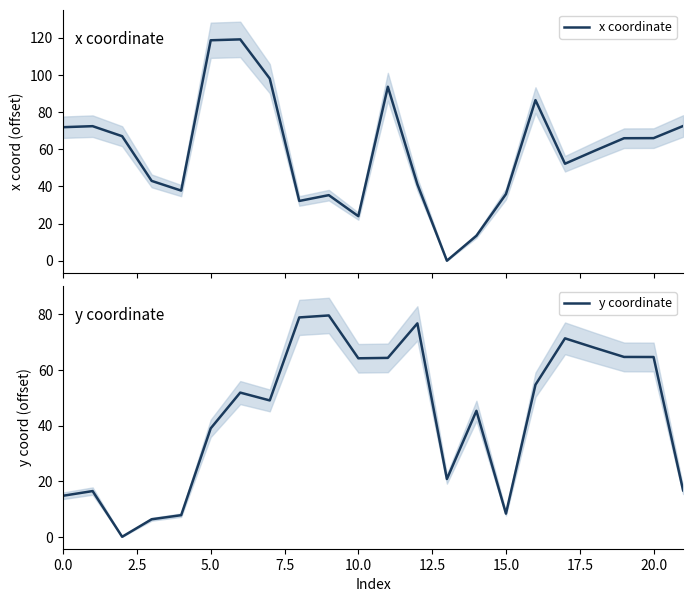

True or false: y coordinate has a value of 68.1 at 5.0.

False